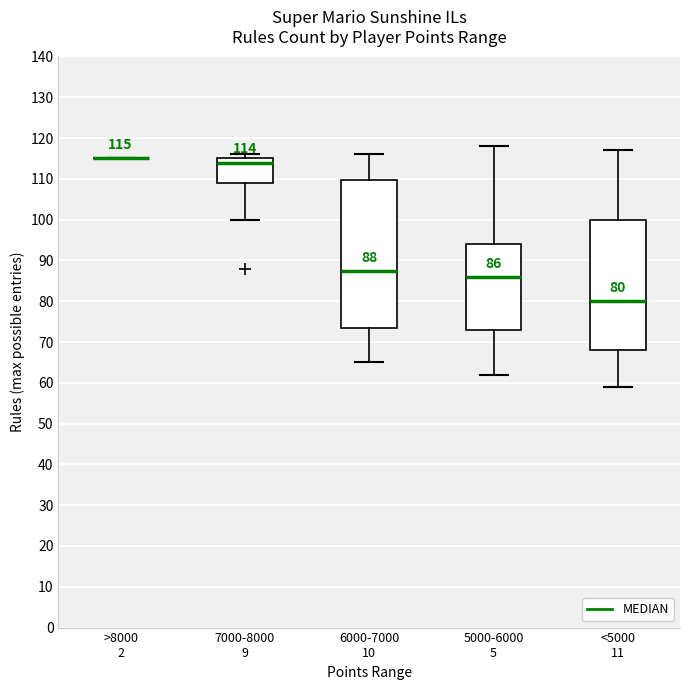

Which box is the tallest, from its lower edge to its upper edge?

6000-7000 10